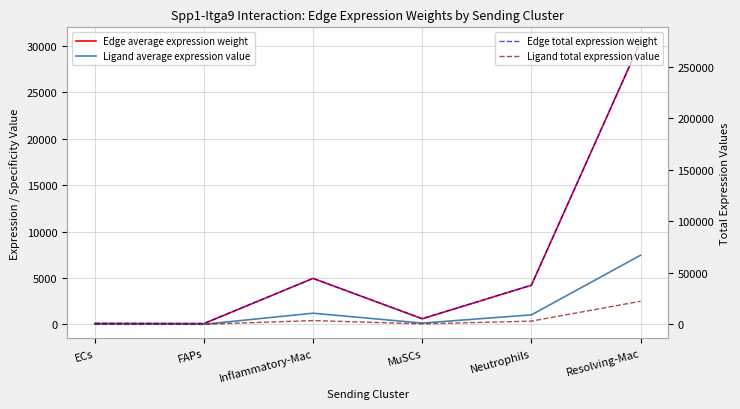

Reading right to left, what are all the values shown in this chart?

Edge average expression weight: 30490.6	4223.9	614.0	4961.8	92.8	110.2
Ligand average expression value: 7459.8	1033.4	150.2	1214.0	22.7	27.0
Edge total expression weight: 274415.4	38015.4	5525.8	44656.5	834.8	992.1
Ligand total expression value: 22379.4	3100.3	450.6	3641.9	68.1	80.9